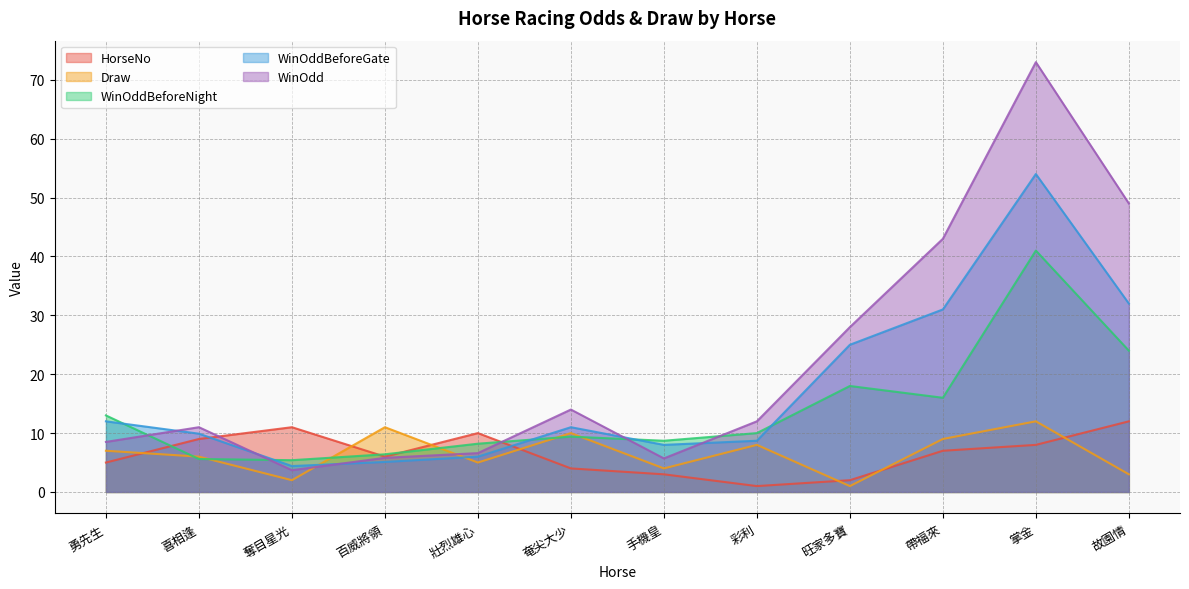

At which category does HorseNo reach its first local peak?

奪目星光